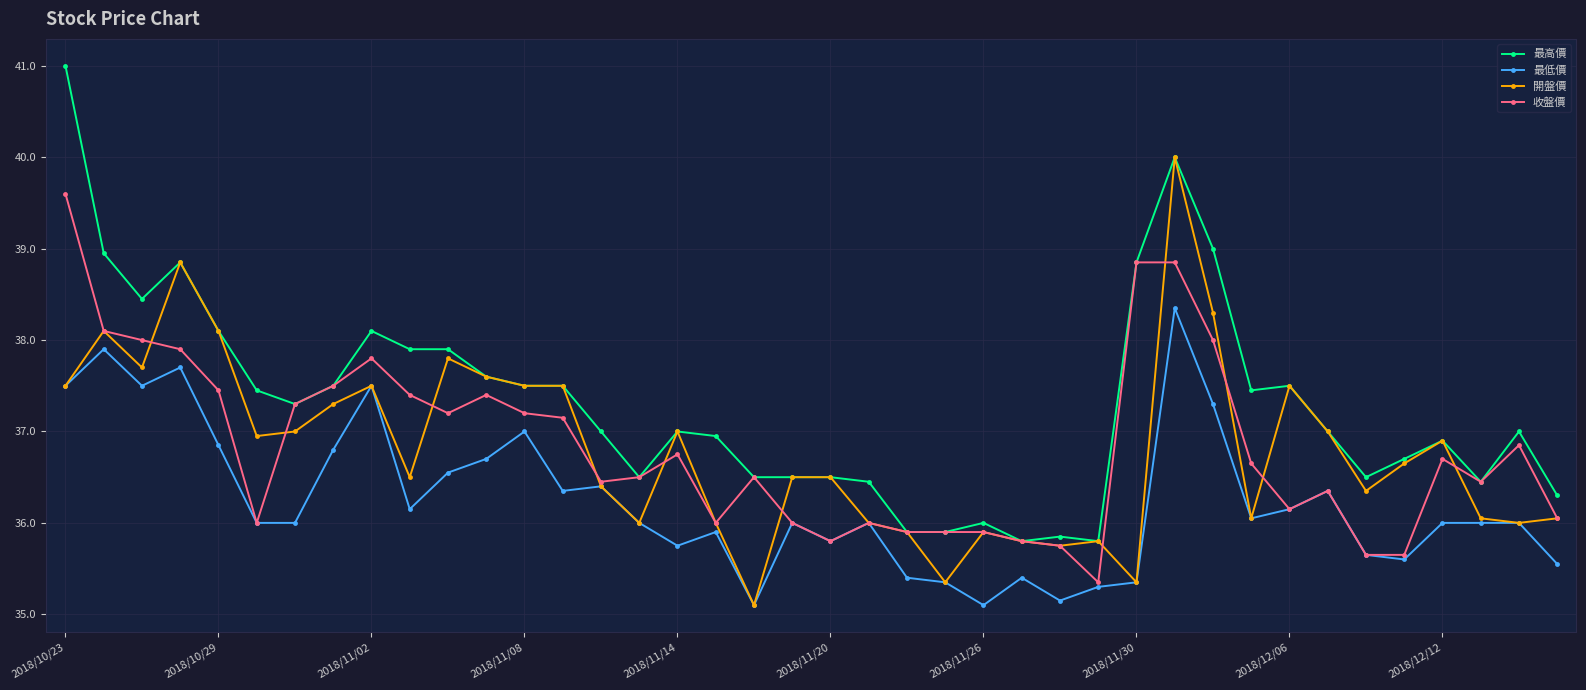

Rank the series by their maximum value, from lowest to highest.

最低價, 收盤價, 開盤價, 最高價